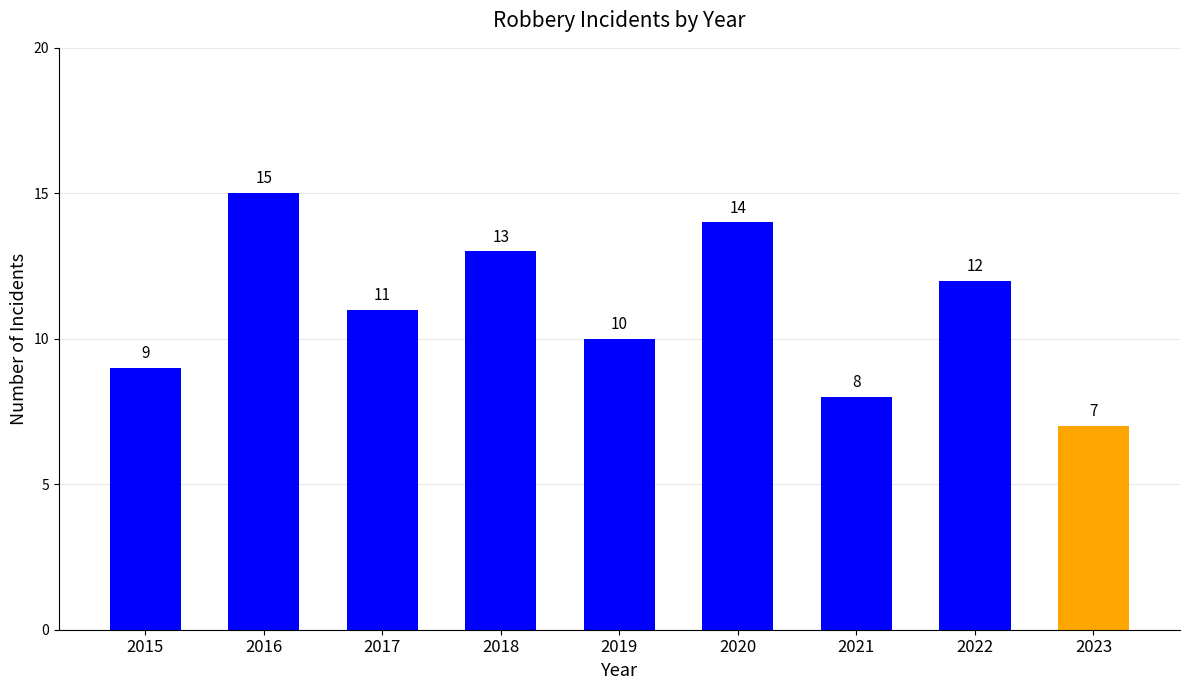

What value does the data have at 2015?

9